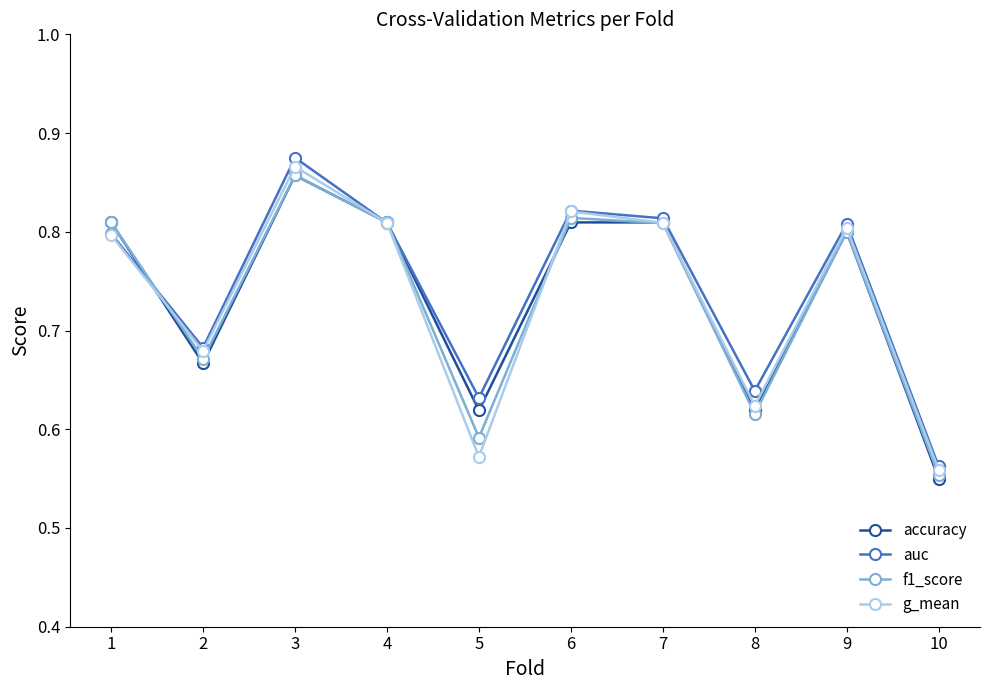

Which category has the lowest value across all series?

10